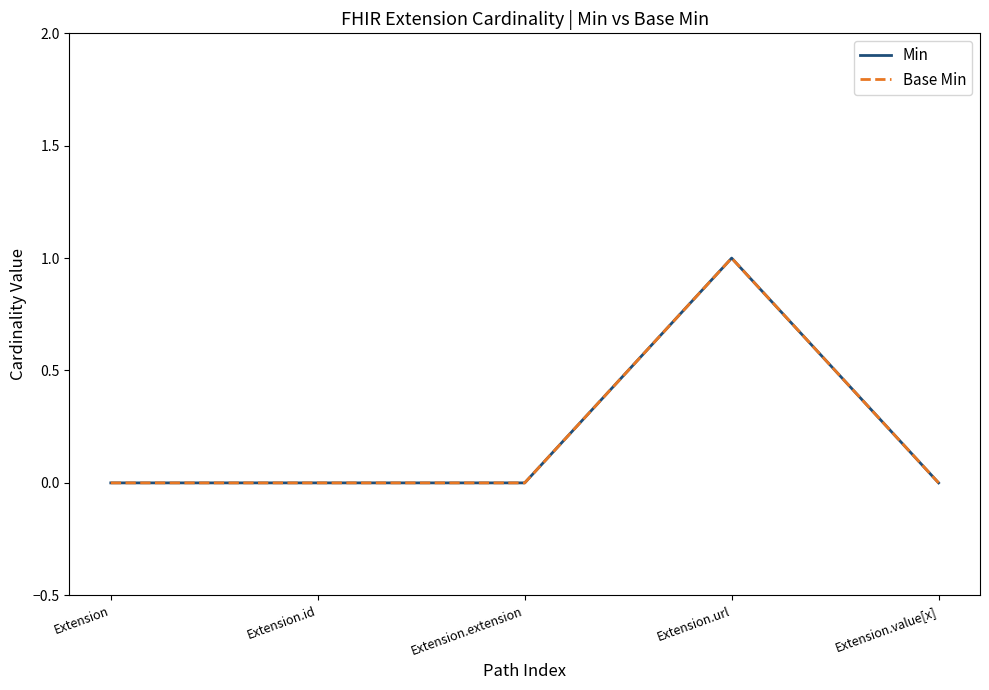

Which series has the largest total across all categories?

Min